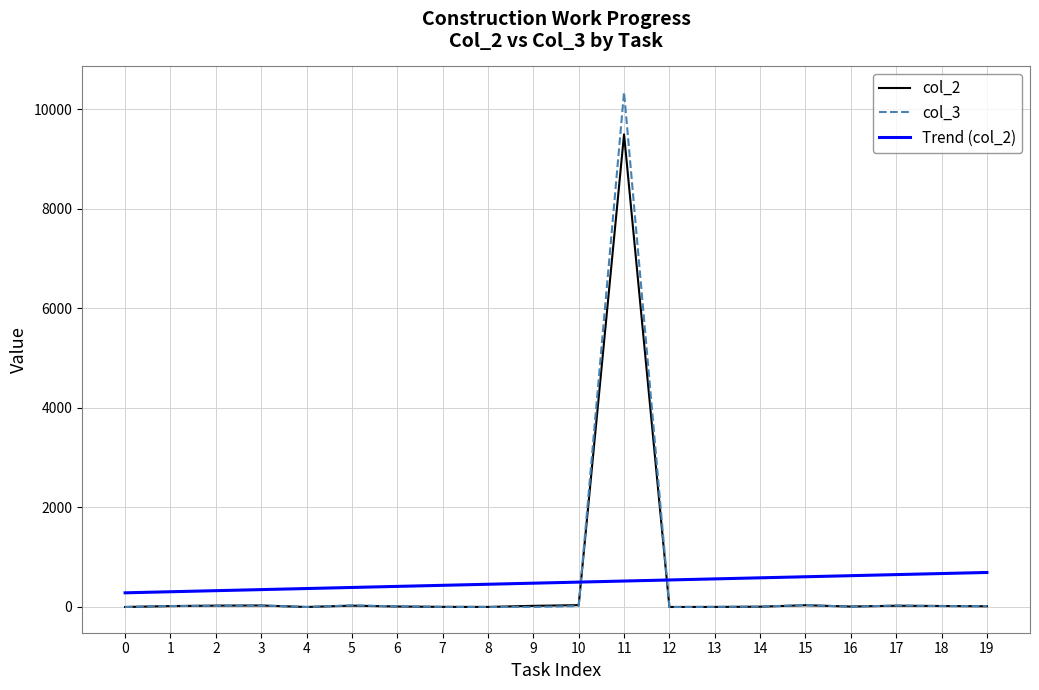

The value of col_2 at 4 is 0.0. True or false?

True